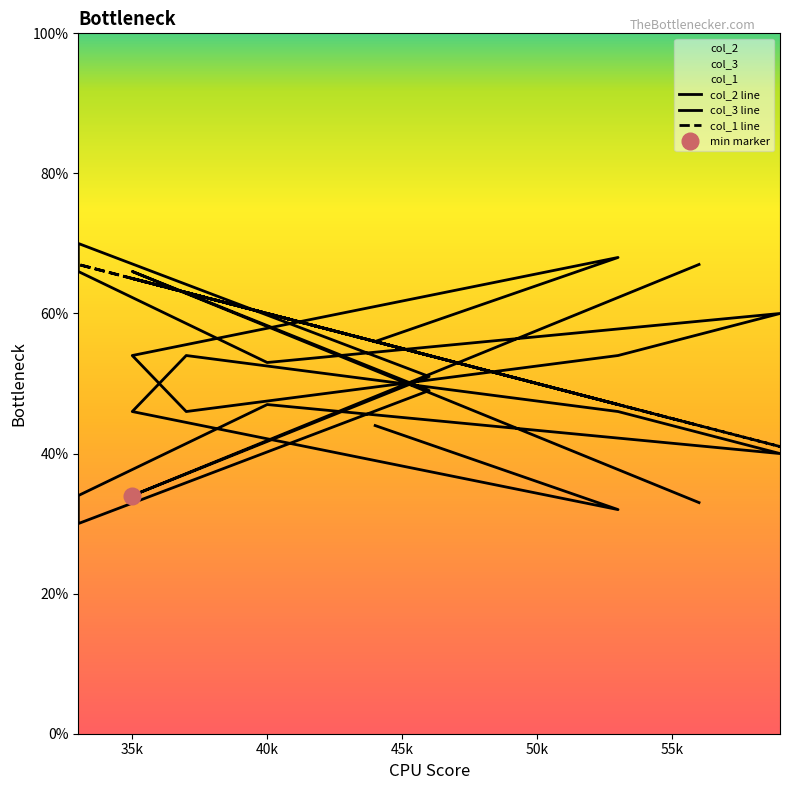

At which category does col_1 line reach its first local valley?

35k